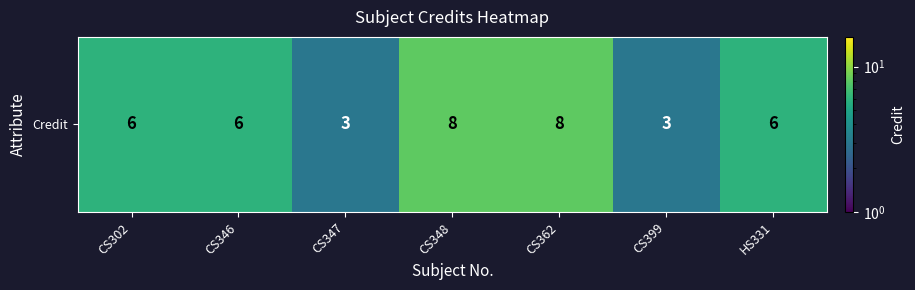

What is the average value?

6